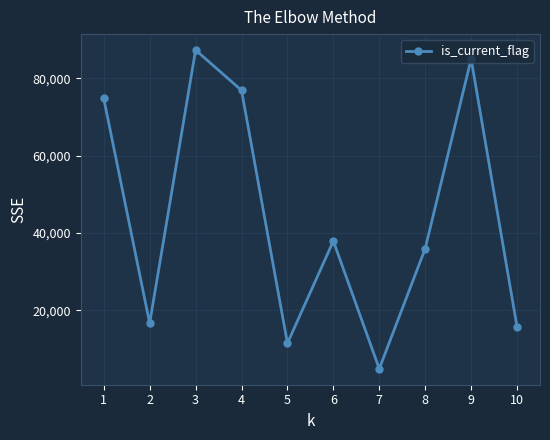

How many points are lower than both their immediate neighbors (excluding endpoints)?

3